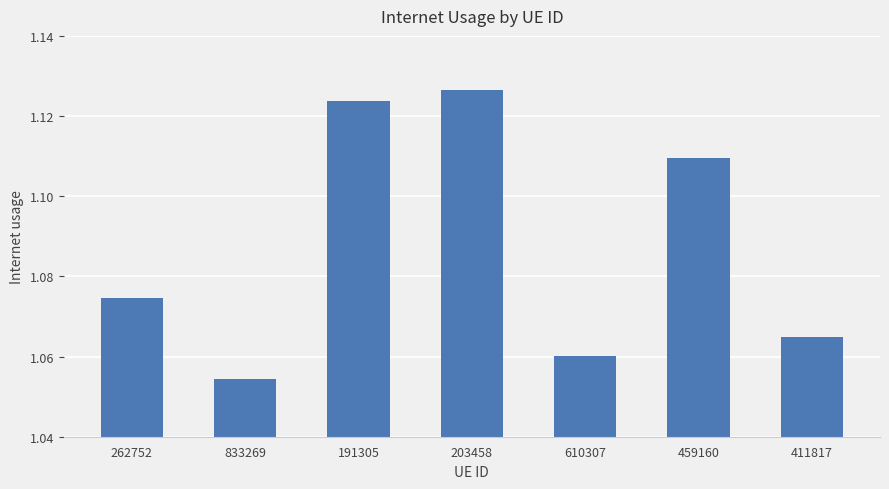

Which category has the highest value across all series?

203458